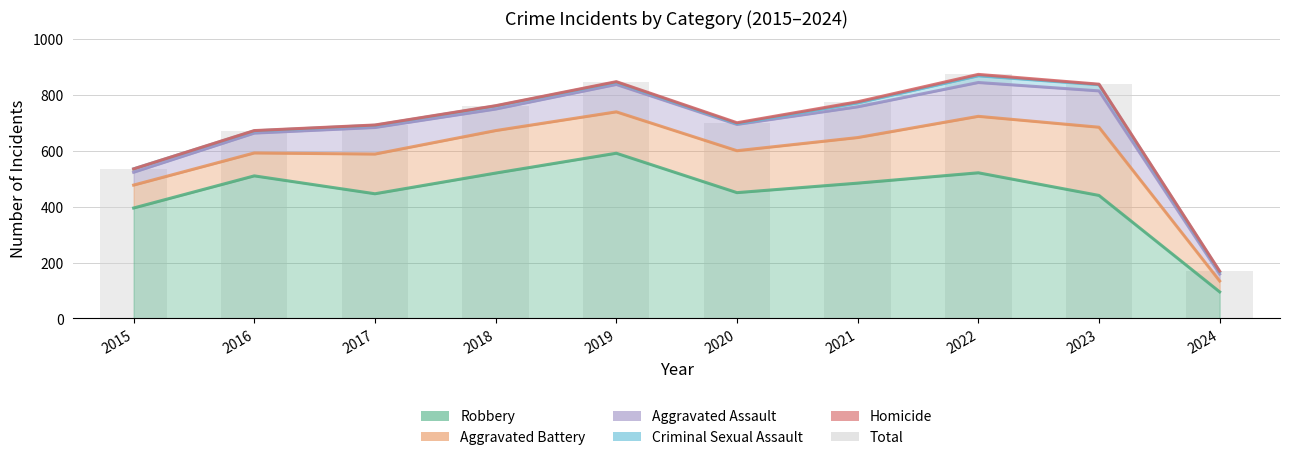

Reading left to right, transcribe all the data shown in this chart.

2015=535	2016=672	2017=692	2018=761	2019=847	2020=700	2021=775	2022=873	2023=838	2024=169